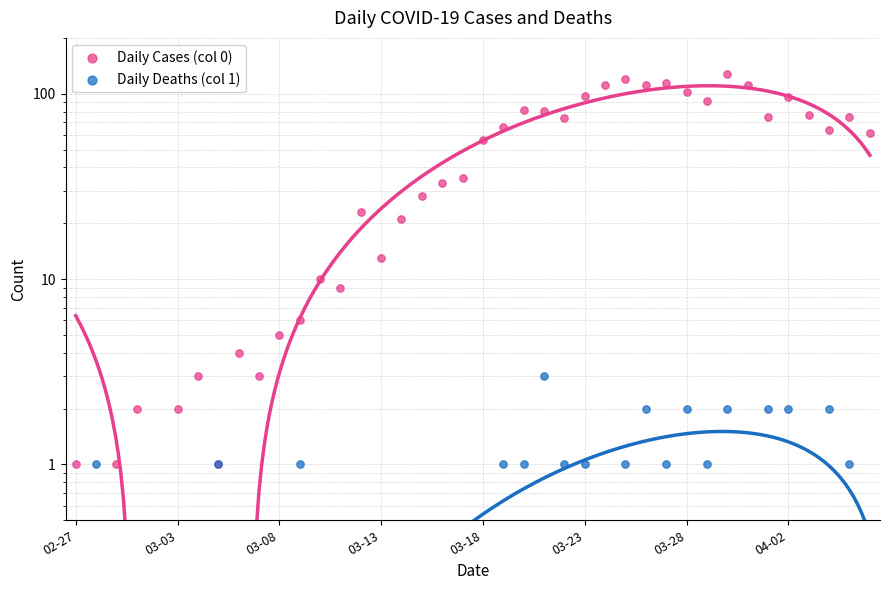

Which series has the widest spread of Y values?

Daily Cases (col 0)